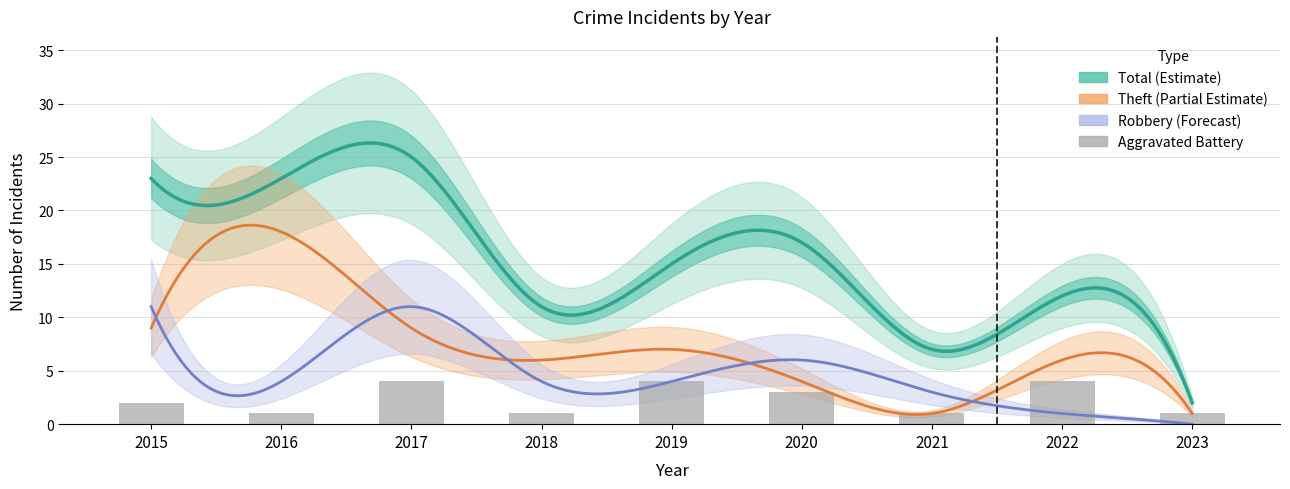

What is the value of the Aggravated Battery bar at the 6th from the left?

3